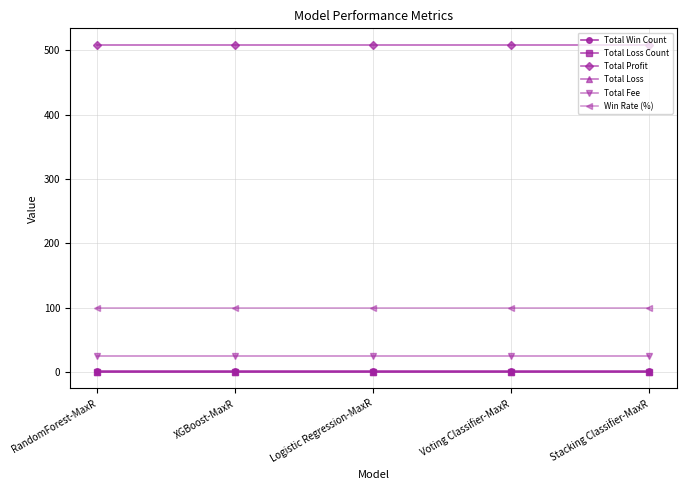

What is the sum of the Total Profit values at Stacking Classifier-MaxR and RandomForest-MaxR?

1017.0